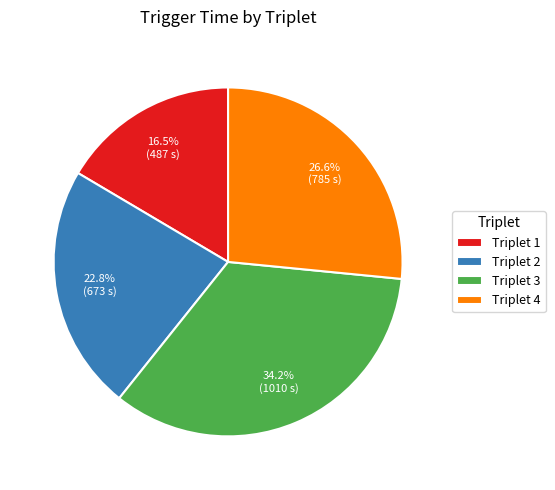

To the nearest percent, what is the average slice percentage?

25%